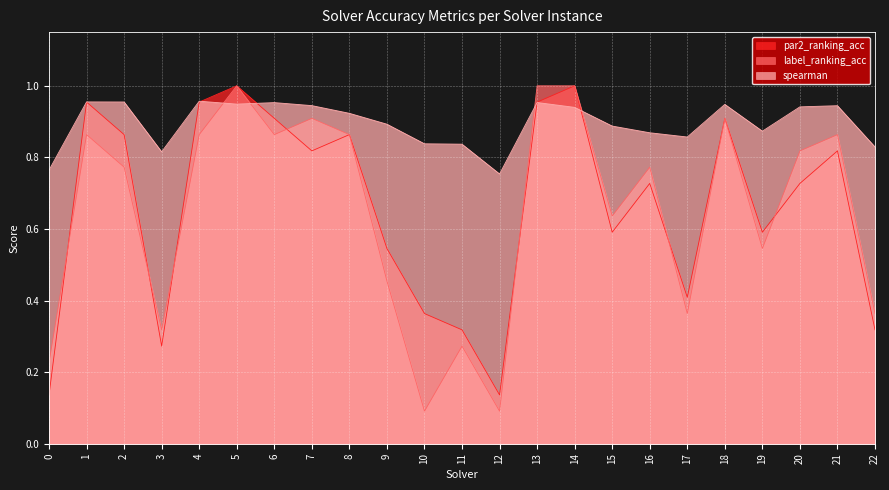

What are all the series names shown in the legend?

par2_ranking_acc, label_ranking_acc, spearman